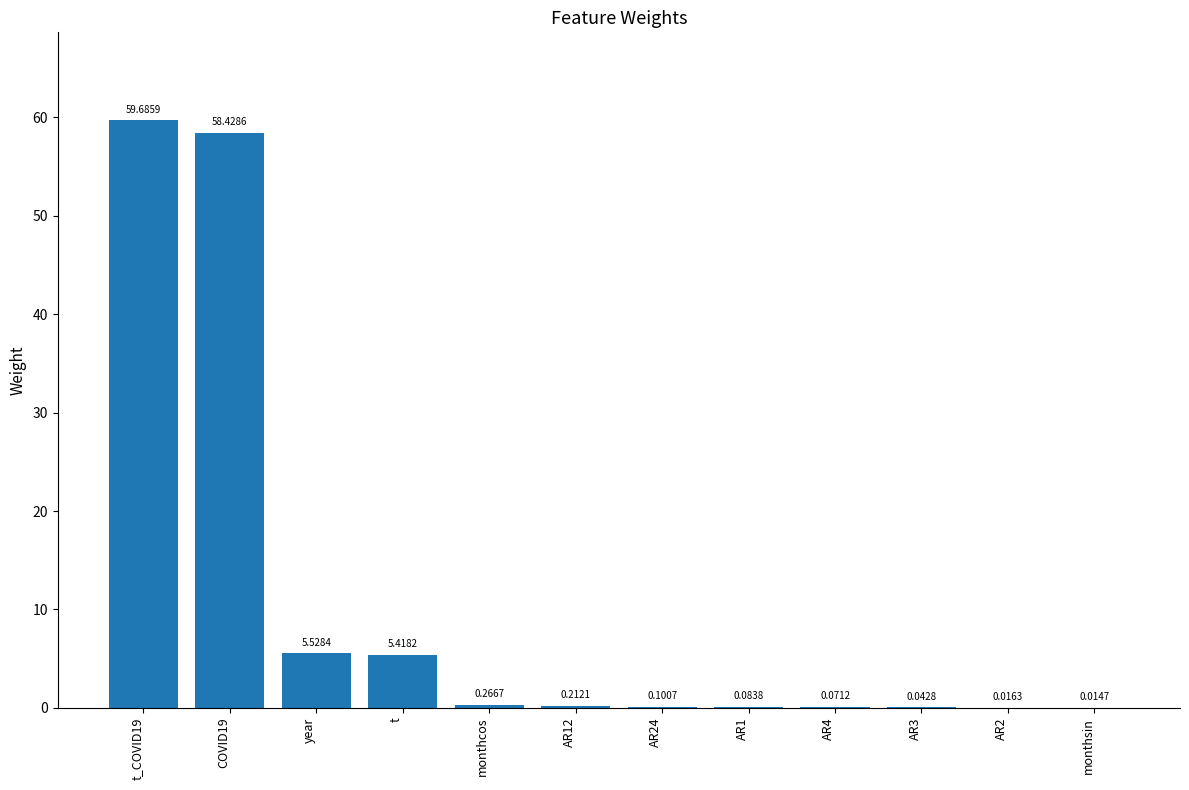

What is the change in value from AR12 to AR3?

-0.2